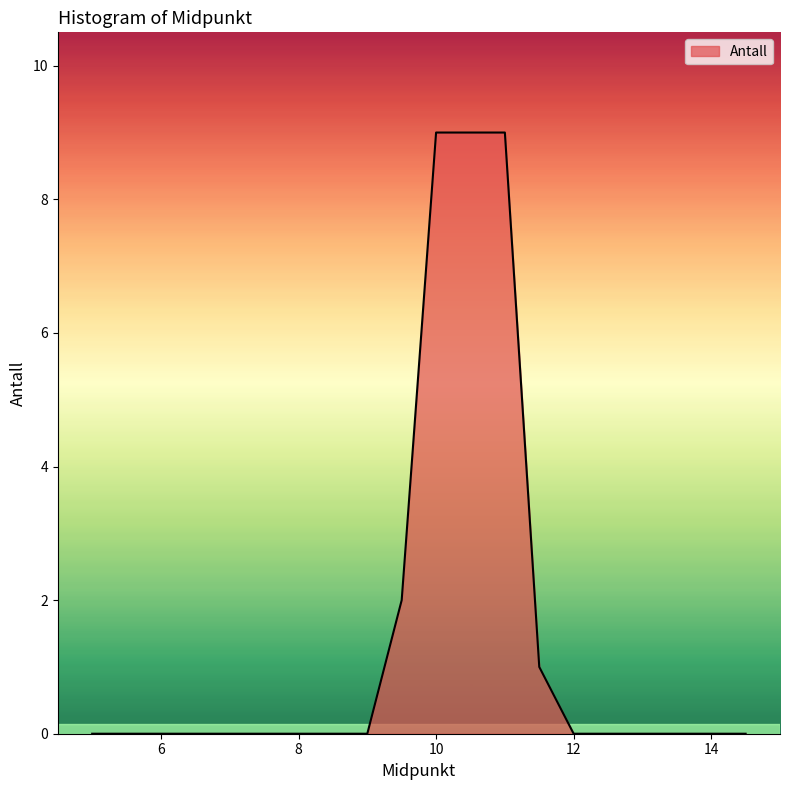

What is the difference between the maximum and minimum values?

9